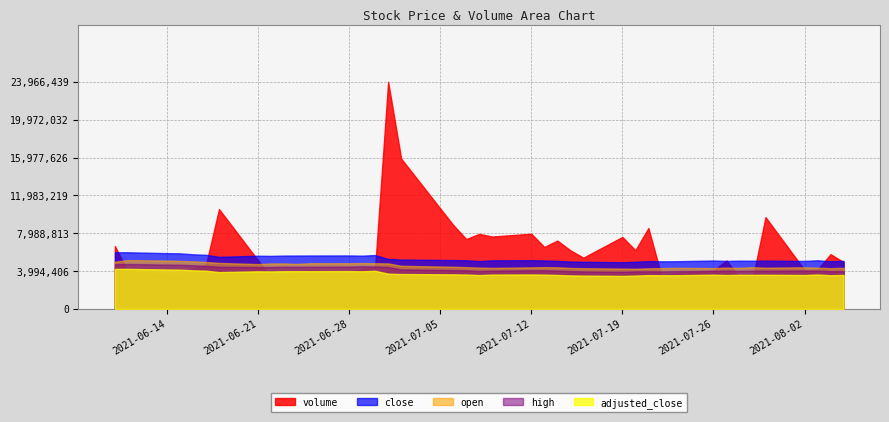

Reading left to right, list all the values displayed in this chart.

volume: 6638021.0	3945297.0	3555135.0	3395463.0	4262793.0	4669452.0	10540280.0	5131840.0	3383500.0	3489598.0	3877162.0	4094535.0	3869203.0	4223617.0	4398635.0	23966439.0	15868370.0	8862923.0	7377996.0	7926671.0	7642146.0	7943065.0	6540307.0	7219058.0	6194737.0	5410577.0	7601230.0	6194283.0	8544364.0	3519047.0	3742826.0	4056576.0	5121304.0	3333795.0	3084598.0	9694991.0	4118387.0	4153662.0	5784037.0	4940871.0
high: 55.6	55.8	55.1	54.9	54.3	53.5	52.4	52.0	52.1	52.4	52.3	52.5	52.6	53.0	52.8	52.0	49.1	48.3	48.0	47.1	47.5	48.1	48.1	47.6	47.0	46.6	46.1	46.6	46.8	46.6	46.9	47.3	47.5	47.2	47.5	47.5	47.8	47.5	46.9	47.0
close: 55.3	55.3	54.4	54.2	53.3	52.8	50.8	51.9	51.8	52.1	52.1	52.2	52.2	52.0	52.6	48.7	48.2	47.7	47.5	46.7	47.4	47.5	47.3	46.9	46.2	46.0	45.6	46.1	46.7	46.5	46.5	47.2	46.8	47.1	47.0	47.1	46.8	47.5	46.5	46.9
open: 53.8	55.6	55.1	54.7	54.3	53.4	52.4	51.0	51.8	51.8	51.3	52.0	52.1	52.3	52.1	51.8	49.1	48.0	47.5	47.0	46.7	47.4	47.6	47.4	46.7	46.4	45.9	45.7	46.3	46.5	46.8	46.5	47.0	46.8	47.5	47.0	47.4	47.0	46.4	46.8
adjusted_close: 54.8	54.8	53.9	53.7	52.8	52.3	50.3	51.4	51.3	51.6	51.6	51.7	51.7	51.5	52.1	48.2	47.7	47.2	47.0	46.3	46.9	47.1	46.9	46.4	45.8	45.6	45.1	45.6	46.2	46.0	46.1	46.8	46.4	46.7	46.6	46.7	46.4	47.0	46.1	46.5